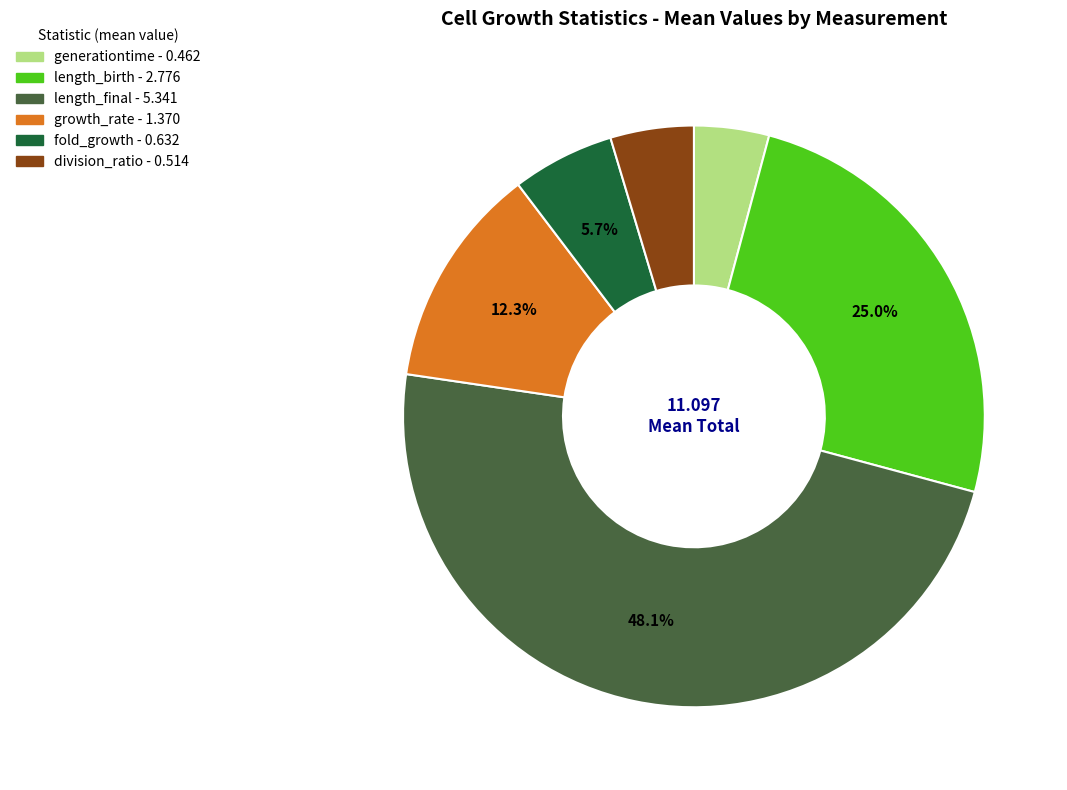

Which slice is the largest?

length_final